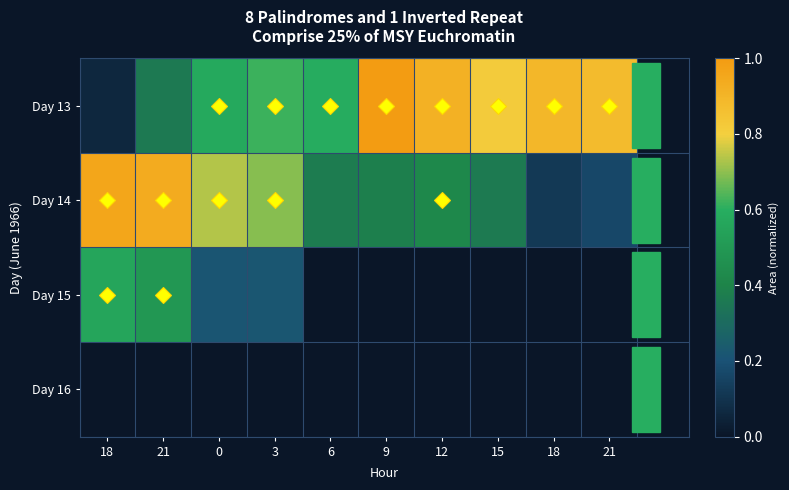

Which series has the largest range (max minus min)?

Day 13